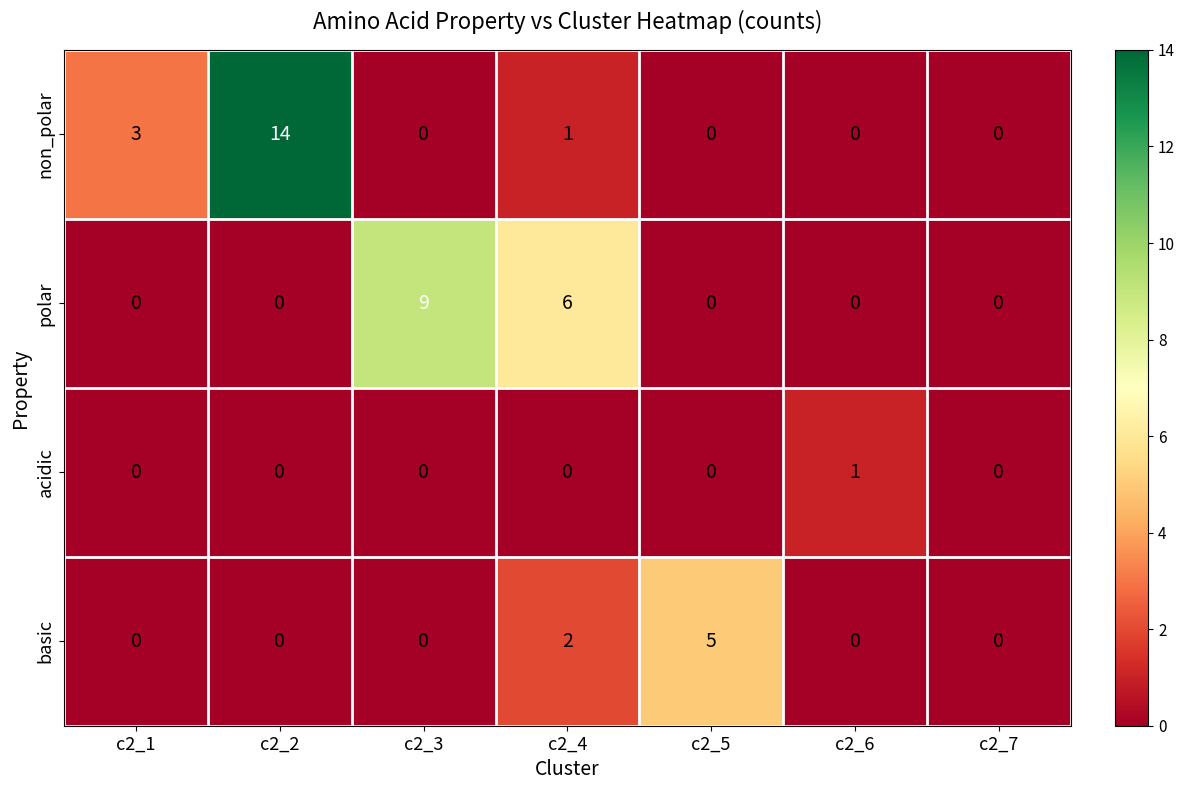

Reading left to right, list all the values displayed in this chart.

non_polar: 3	14	0	1	0	0	0
polar: 0	0	9	6	0	0	0
acidic: 0	0	0	0	0	1	0
basic: 0	0	0	2	5	0	0